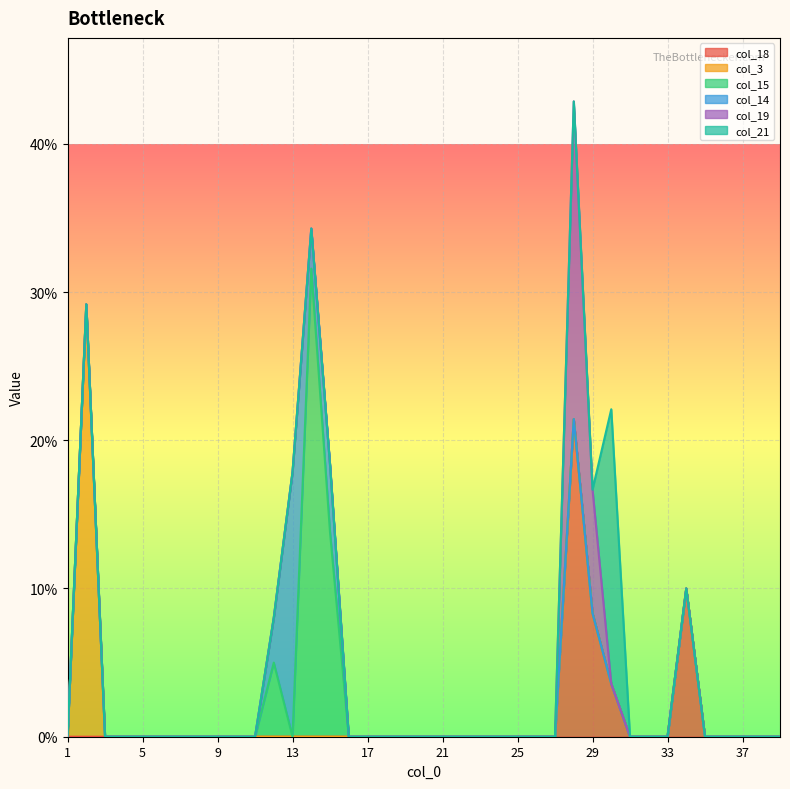

The col_15 series shows 0.1 at 9. True or false?

False